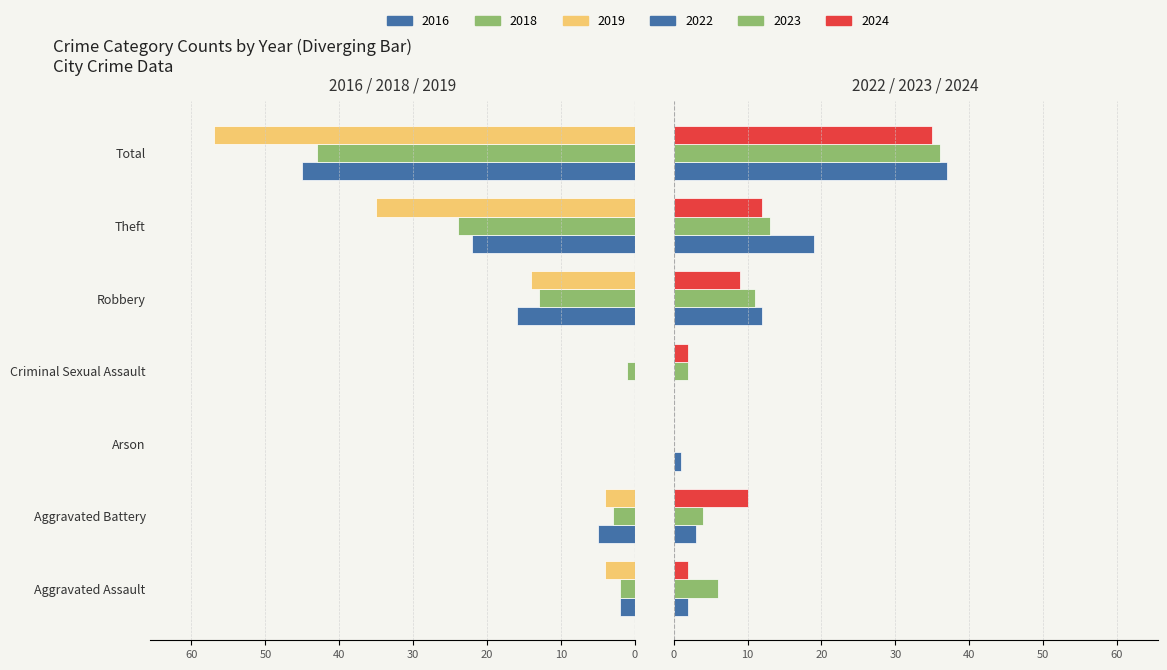

What value does the 2024 series have at Theft, to the nearest 5?

10